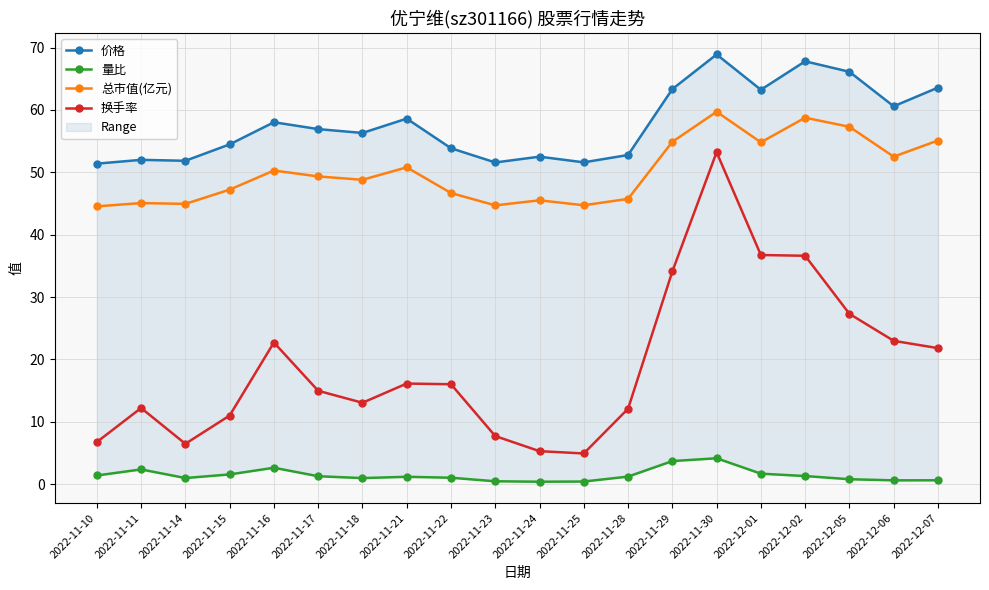

The 换手率 series shows 4.9 at 2022-11-25. True or false?

True